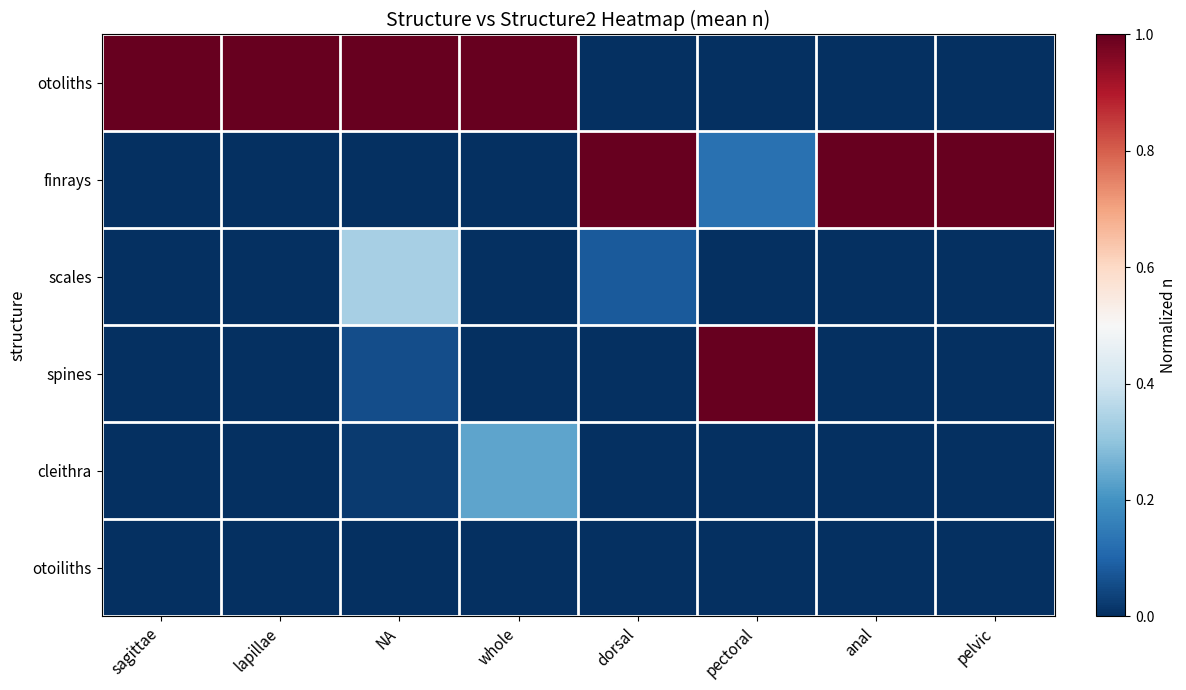

At how many categories does at least one series exceed 0?

8